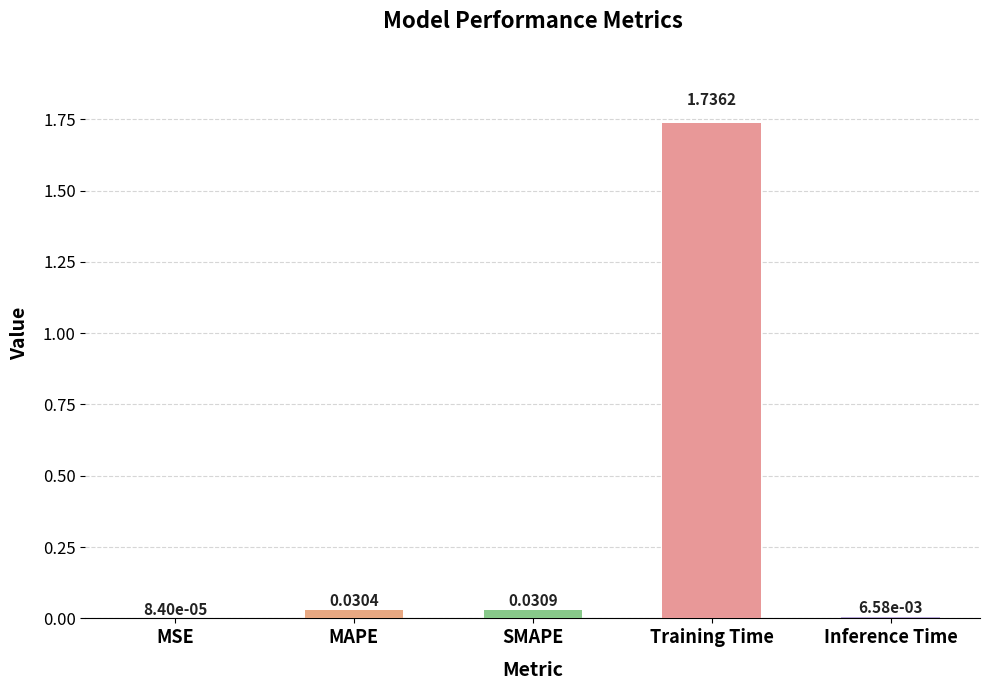

Where is the data nearest to the value 0?

MSE